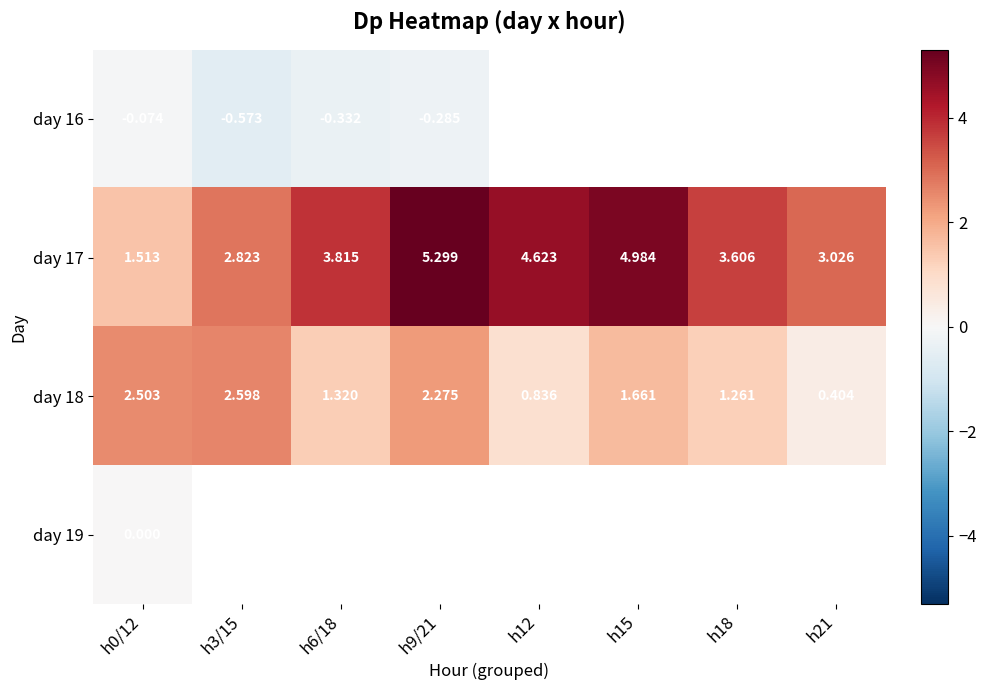

What is the sum of the day 18 values at h21 and h12?

1.2